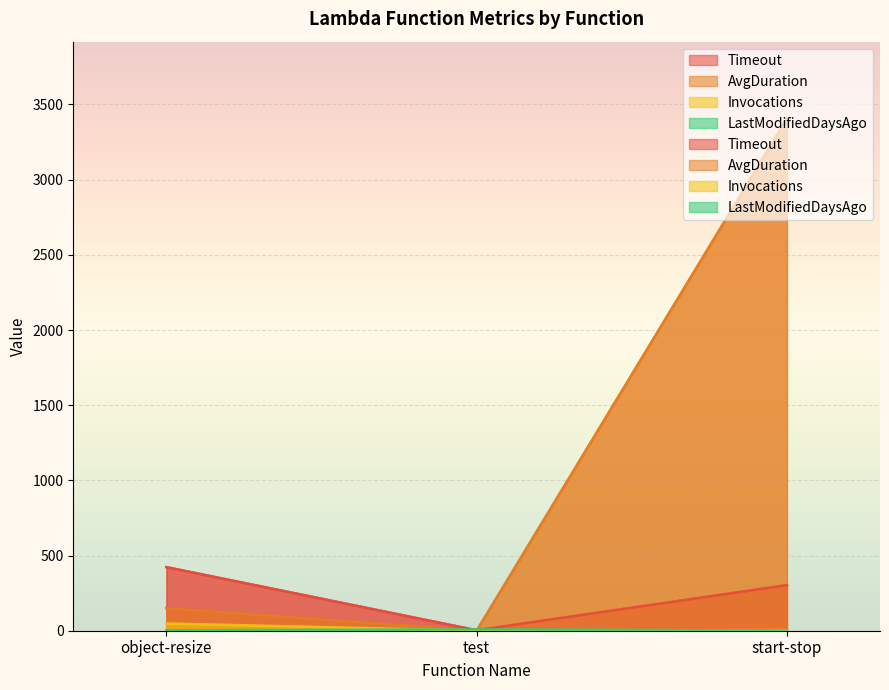

What is the difference between the Timeout values at start-stop and test?

300.0